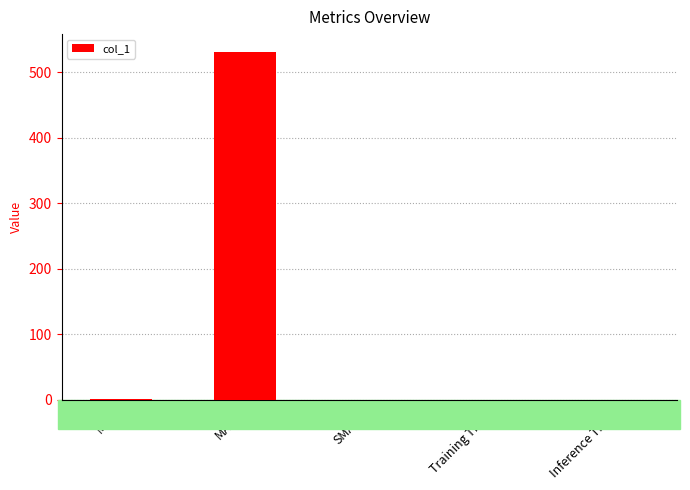

Which category has the highest value across all series?

MAPE